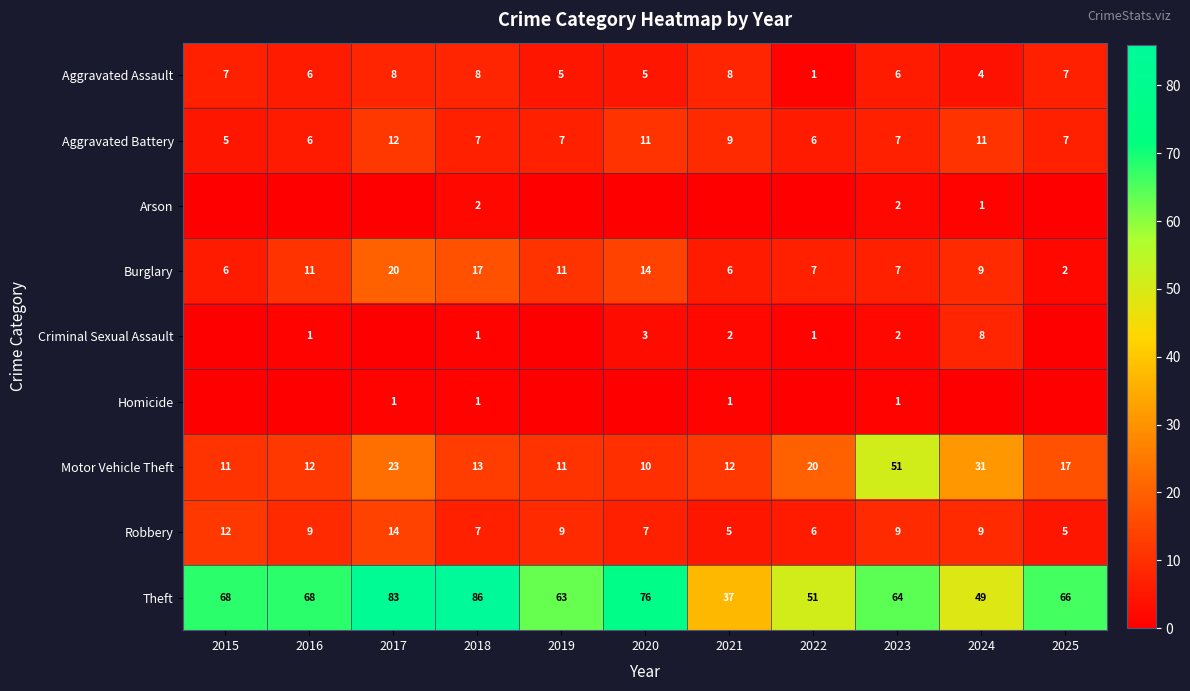

What is the approximate value of Theft at 2016, to the nearest 5?

70